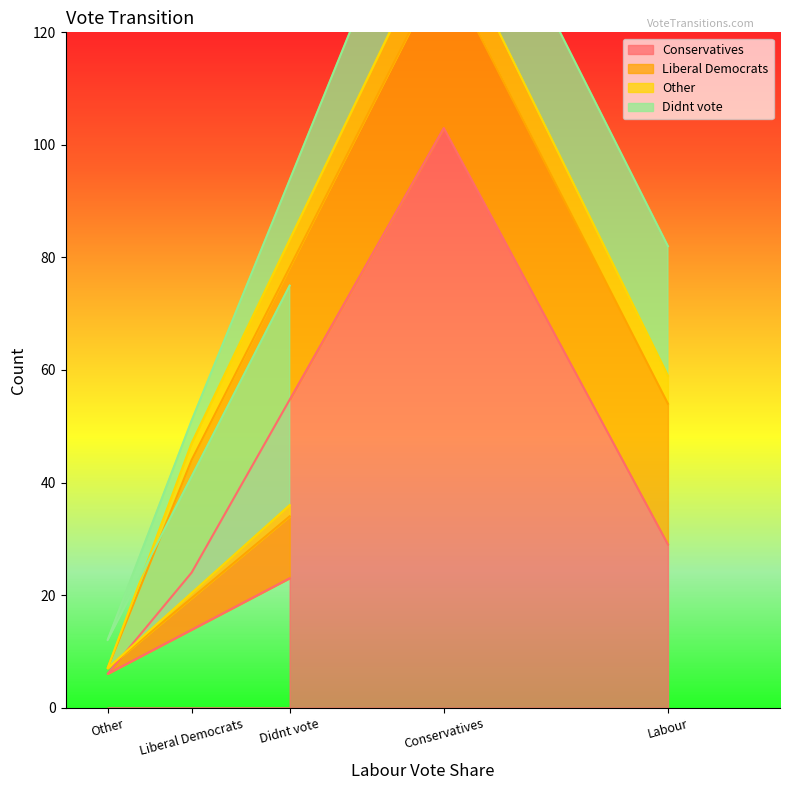

Which category has the lowest value in the Conservatives series?

Other